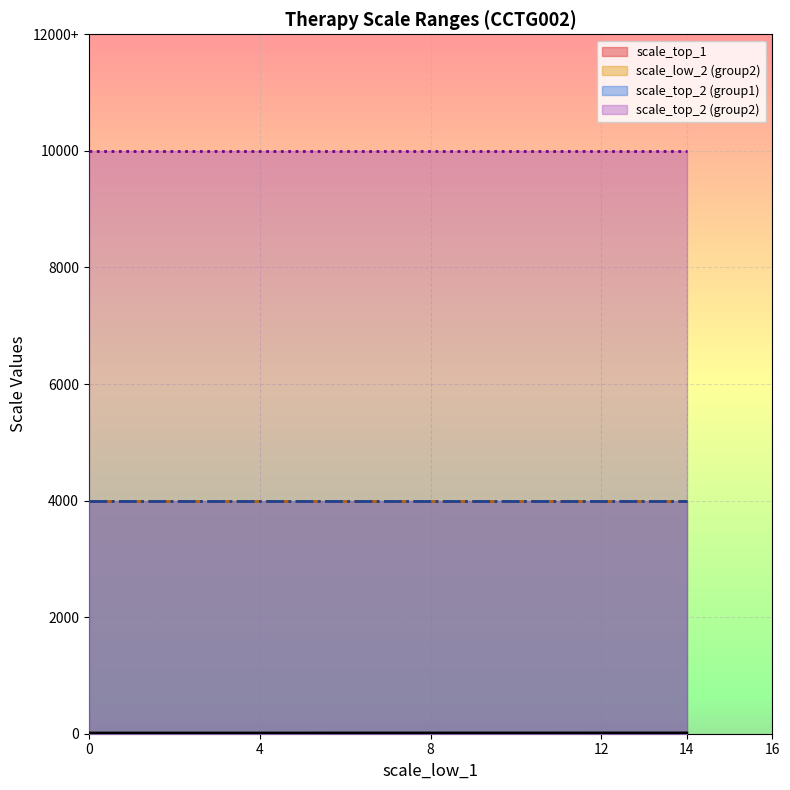

What is the total value across all series at 0?

4012